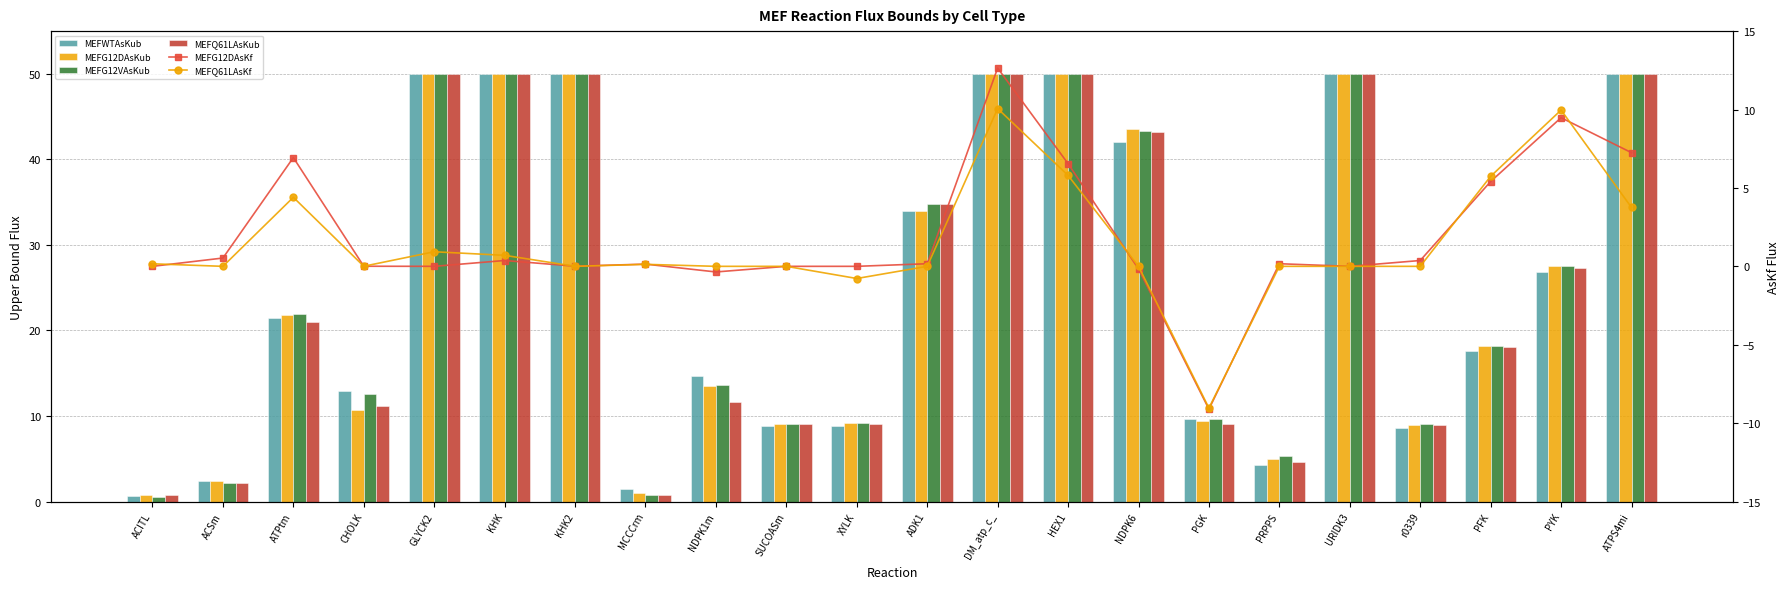

Rank the series by their maximum value, from lowest to highest.

MEFQ61LAsKf, MEFG12DAsKf, MEFWTAsKub, MEFG12DAsKub, MEFG12VAsKub, MEFQ61LAsKub